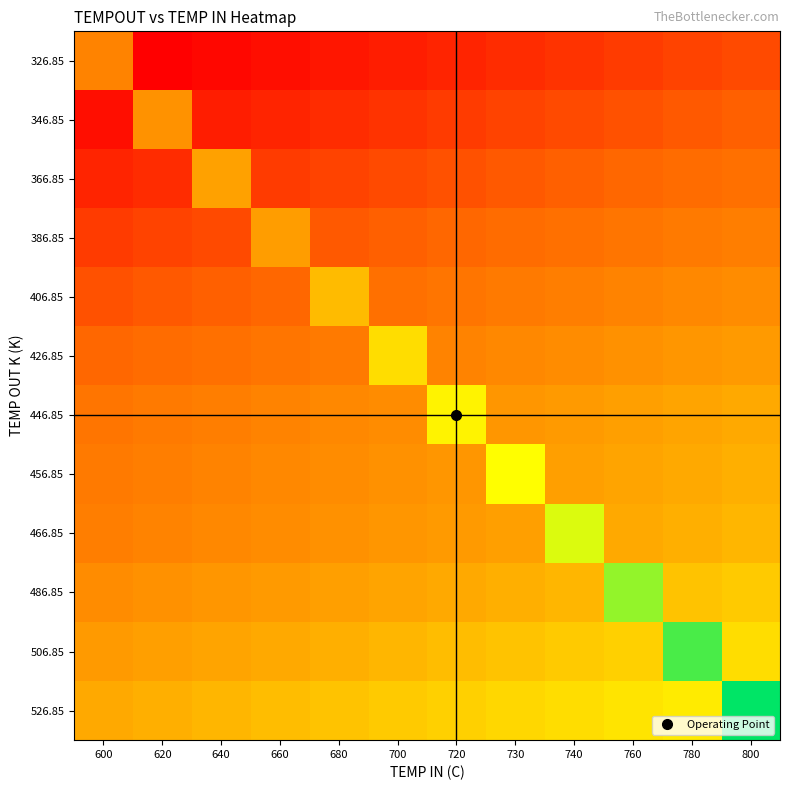

What is the minimum value shown in the chart?

331.9